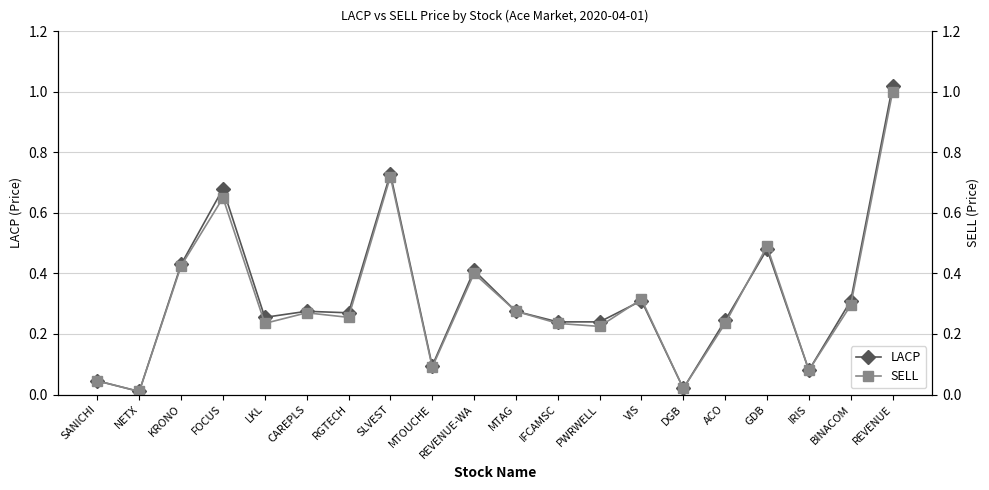

What are all the series names shown in the legend?

LACP, SELL